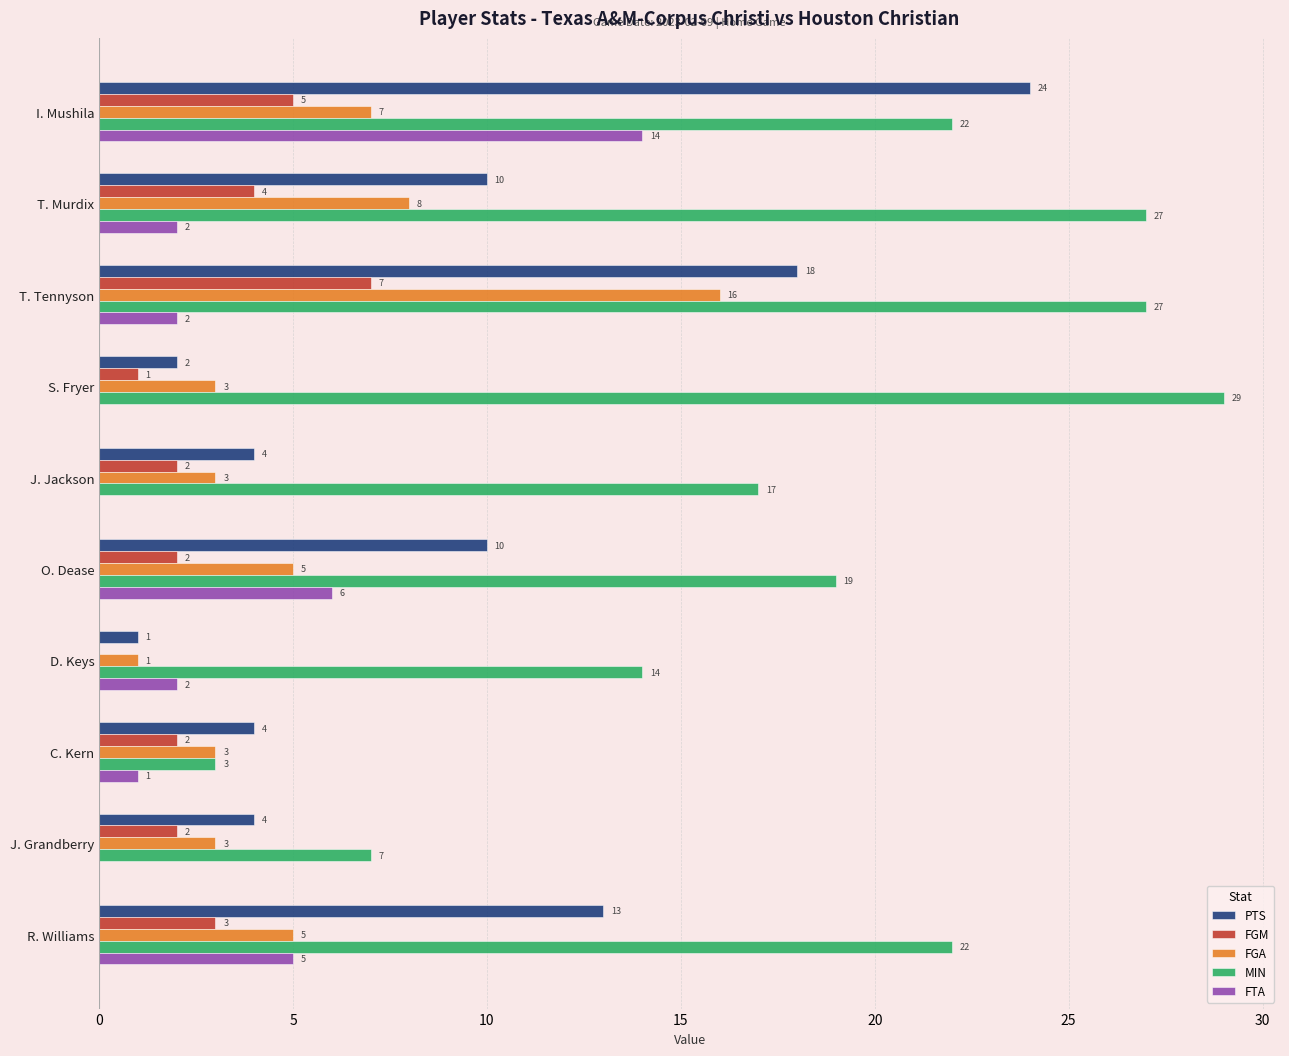

What is the sum of the FGM values at T. Murdix and S. Fryer?

5